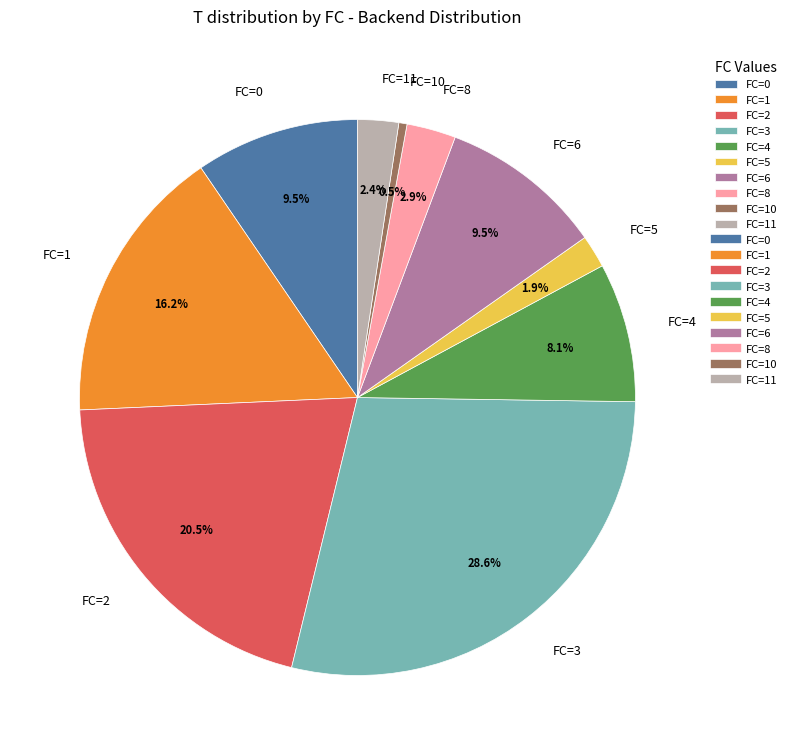

To the nearest percent, what is the combined percentage of FC=2 and FC=1?

37%